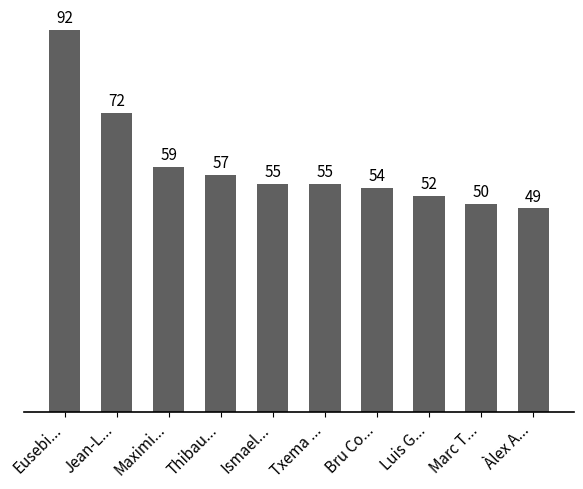

How many bars are there in total?

10